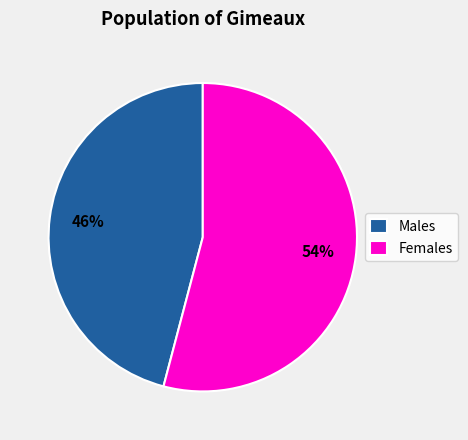

How many segments does this pie chart have?

2